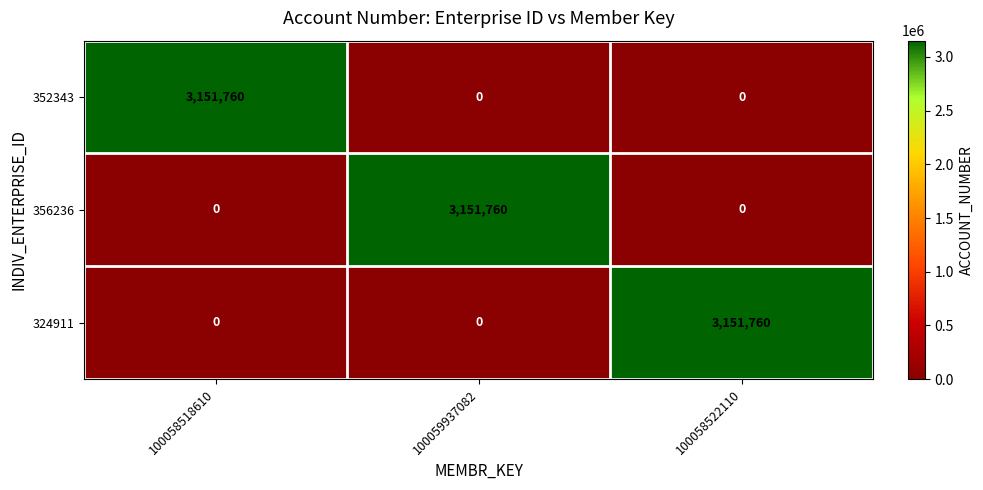

The 324911 series shows 0 at 100059937082. True or false?

True